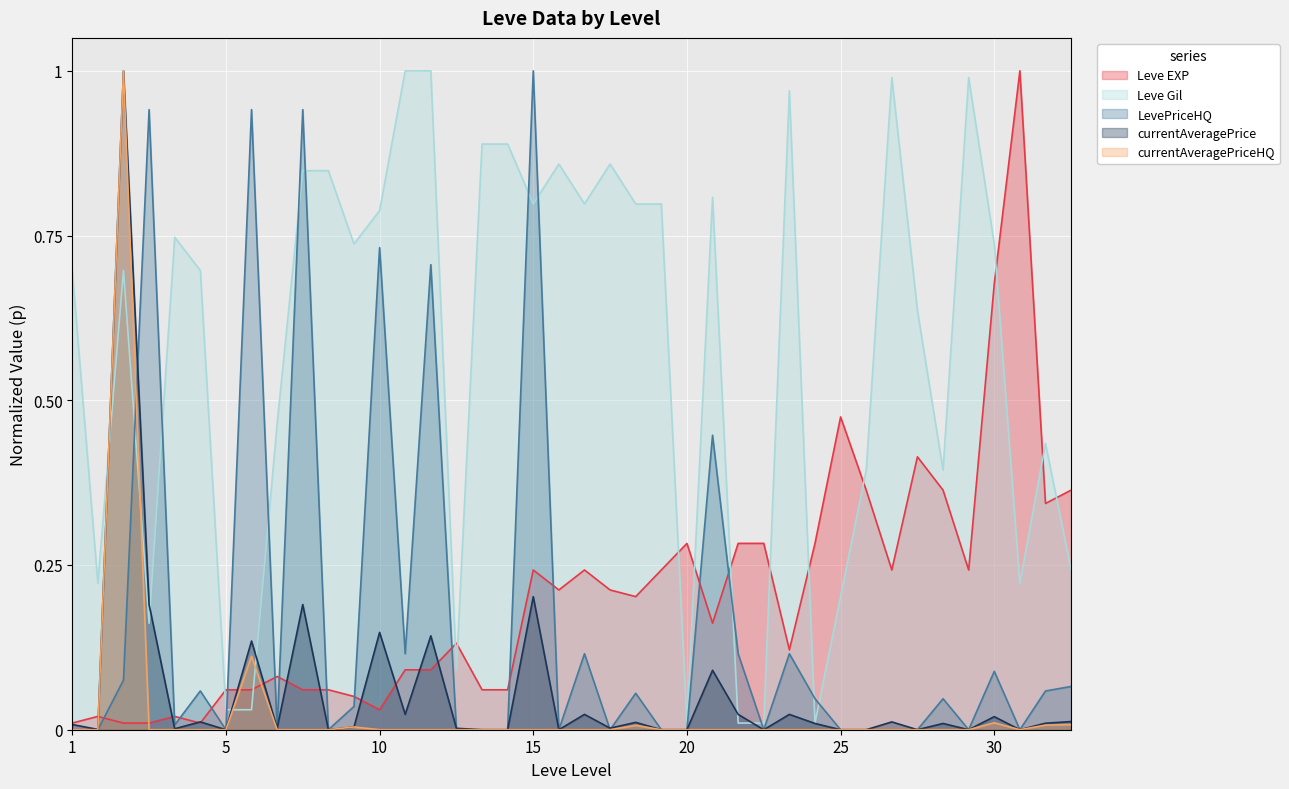

At 10, list the series in order from smallest to largest.

currentAveragePriceHQ, Leve EXP, currentAveragePrice, LevePriceHQ, Leve Gil